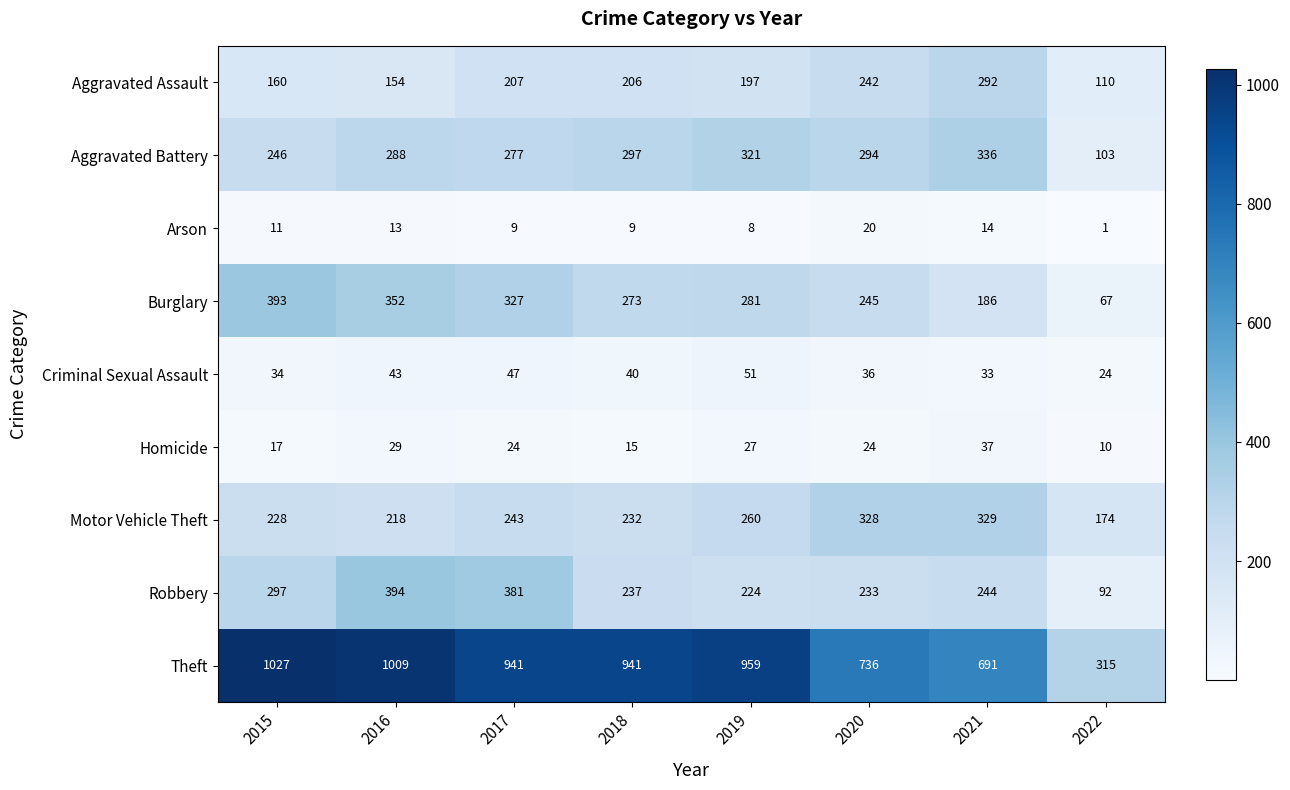

Is it true that Homicide equals 5 at 2018?

False